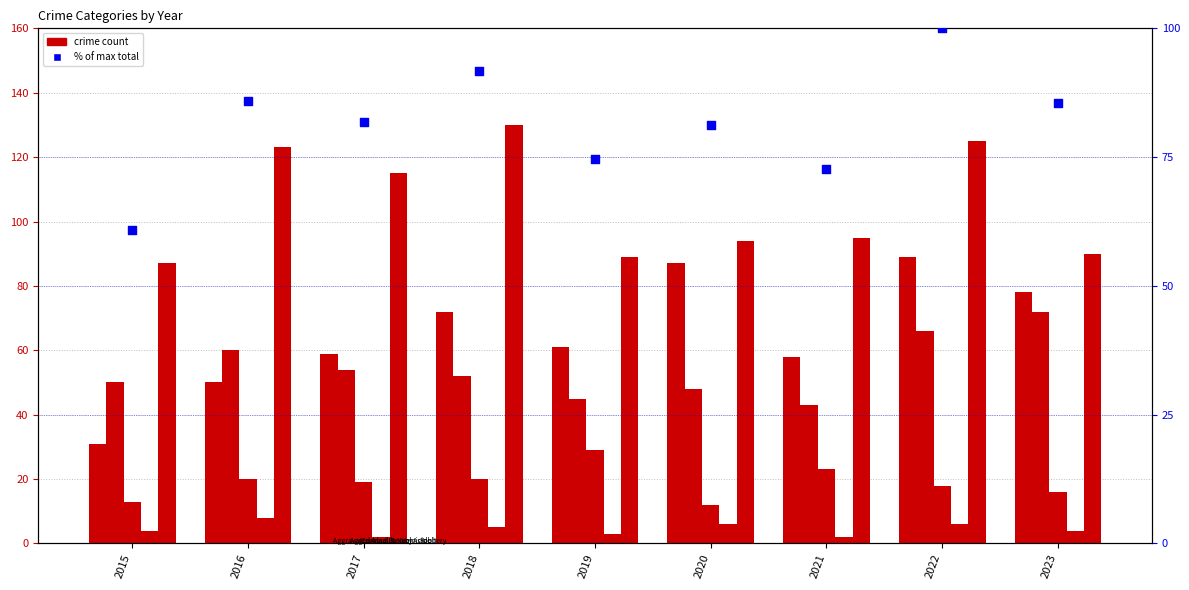

Is the value of Criminal Sexual Assault at 2017 greater than the value of Robbery at 2021?

No